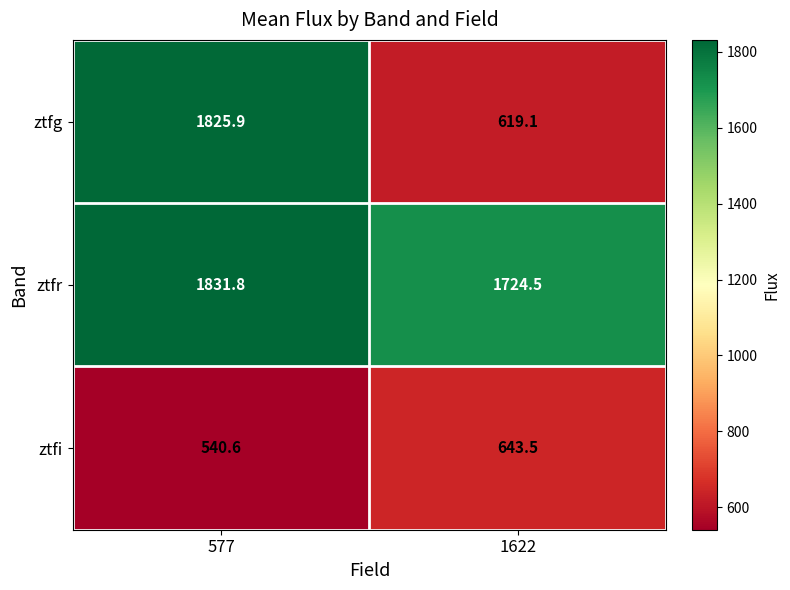

Count the number of categories in the chart.

2